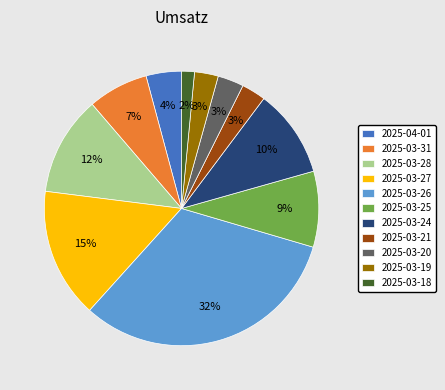

How many slices are in this pie chart?

11